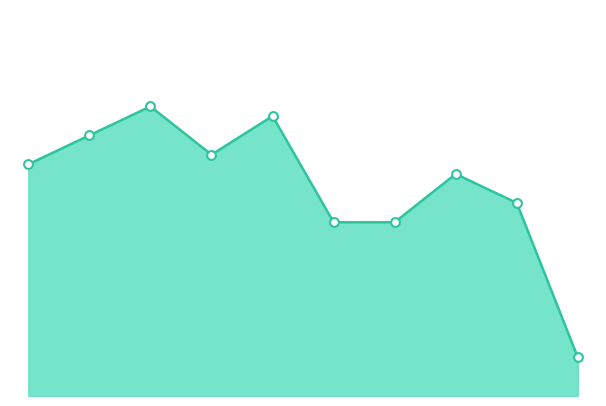

Does the chart have visible grid lines?

No